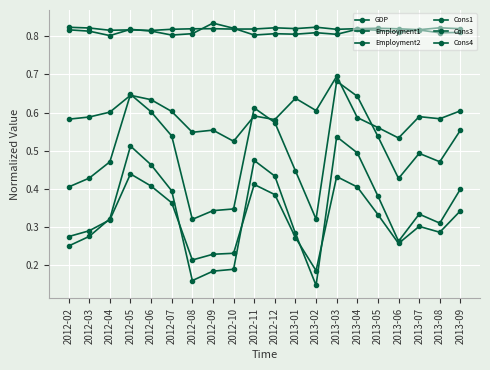

Which series has the widest spread of values?

Cons4